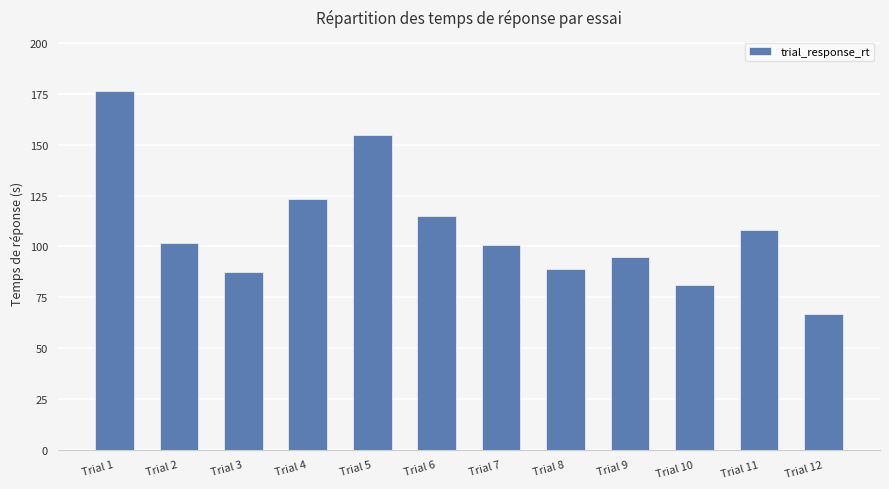

How many bars are there in total?

12